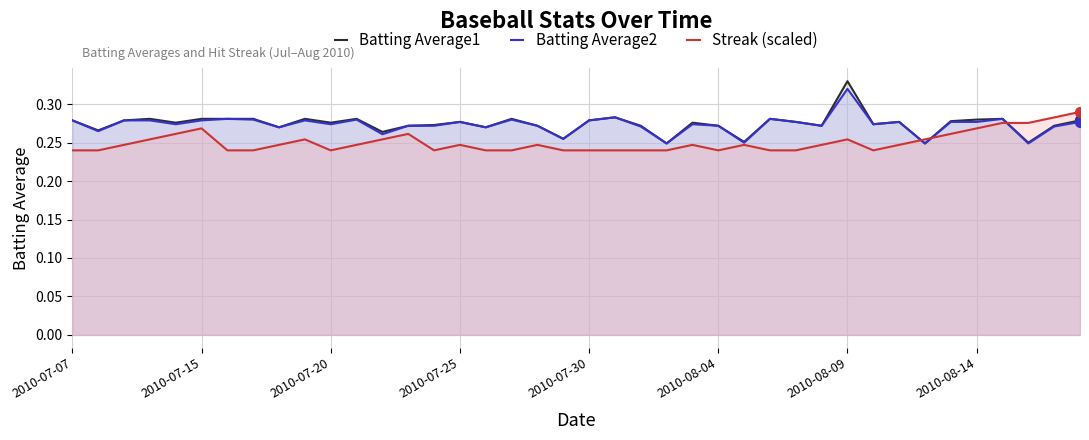

Which series has the widest spread of Y values?

Batting Average1